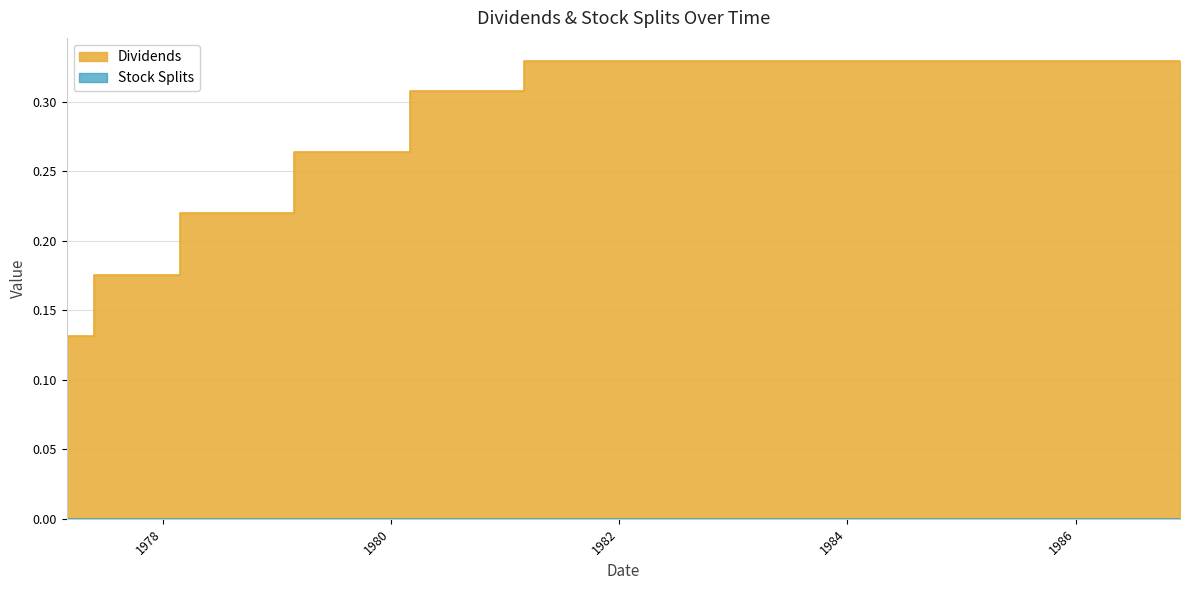

What is the sum of all values?

11.7